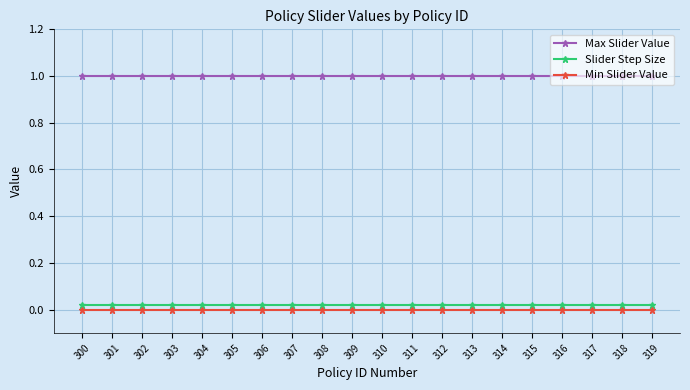

Which series has the largest total across all categories?

Max Slider Value